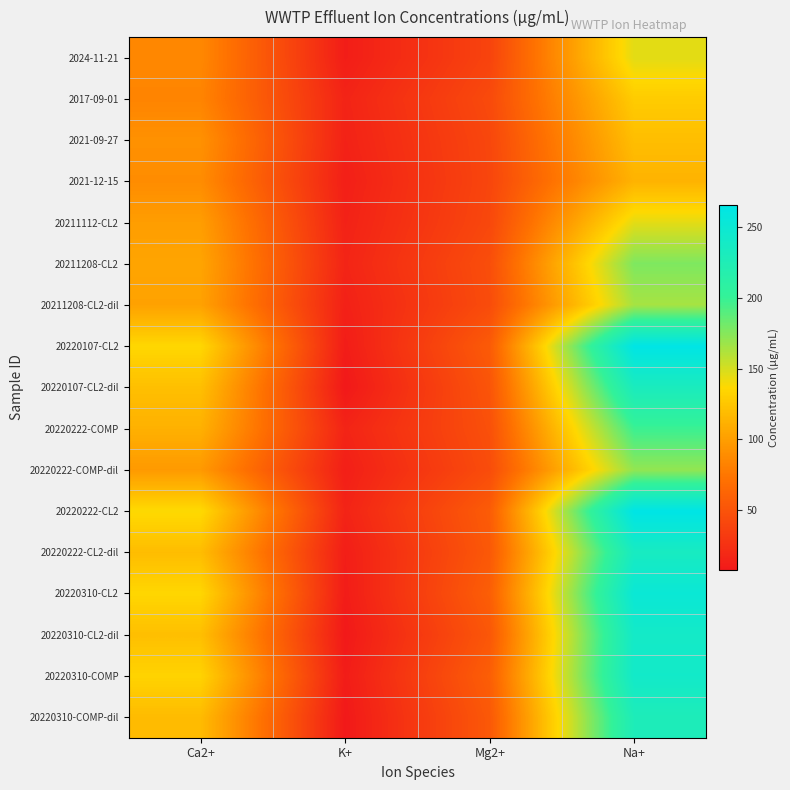

How many categories are shown in the chart?

4